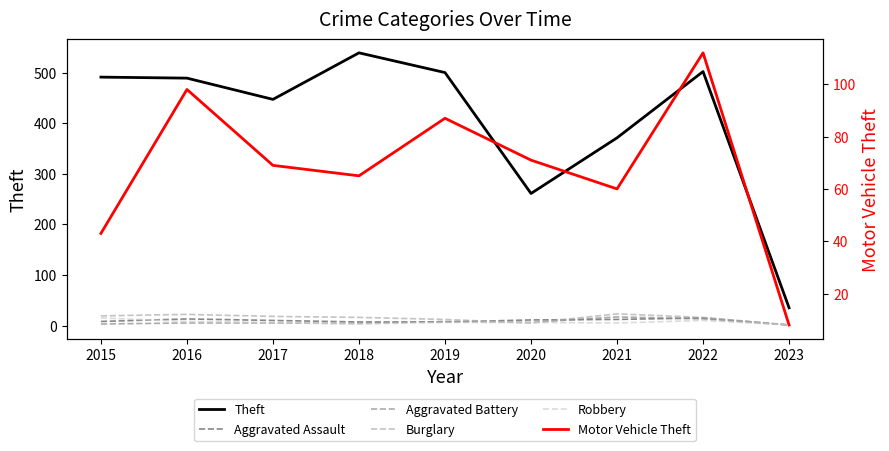

What is the value of the Burglary point at the 4th from the left?

16